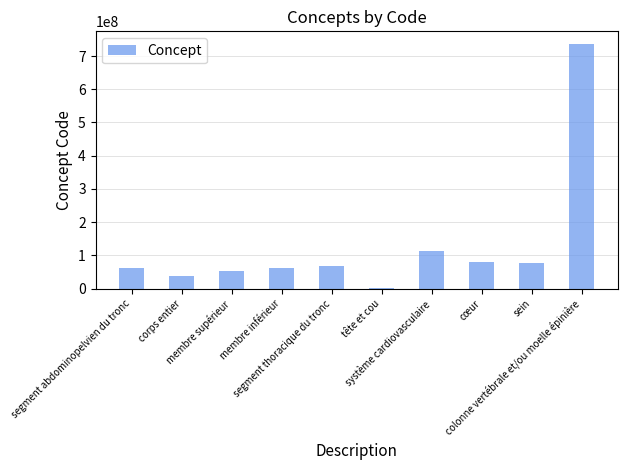

Count the number of categories in the chart.

10